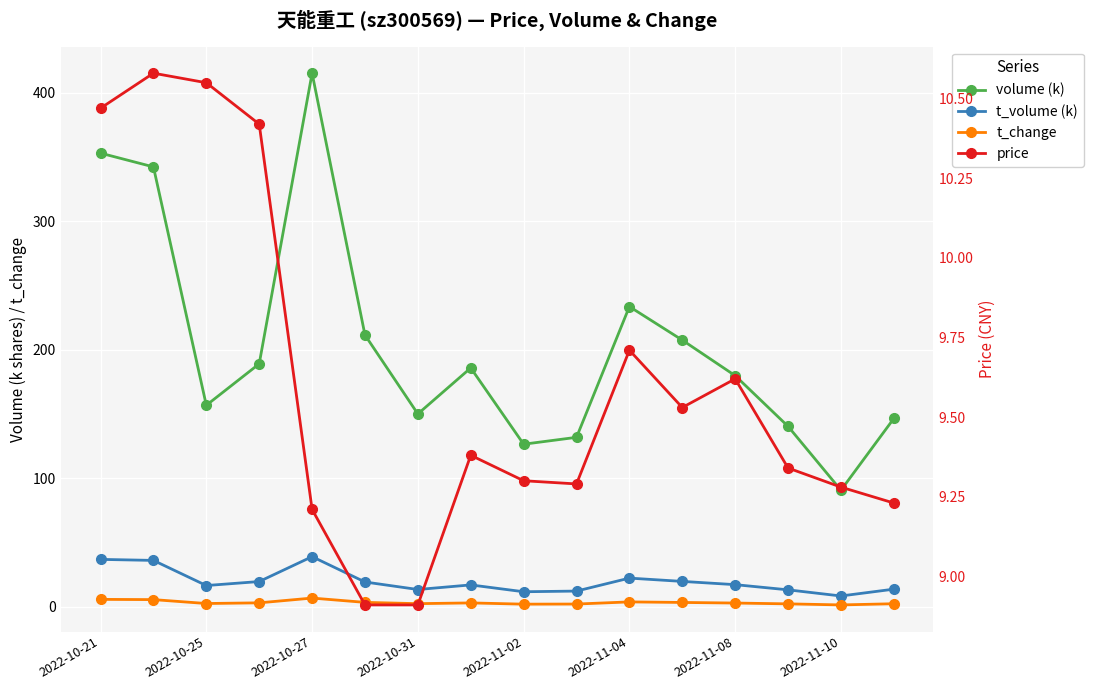

What is the value of the t_change point at the 1st from the left?

5.8